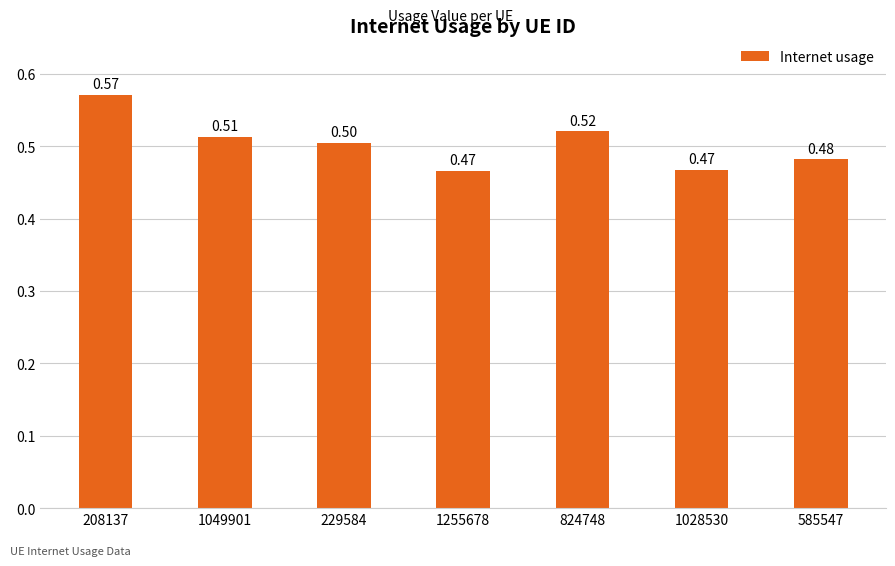

Which label corresponds to the smallest value in the chart?

1255678